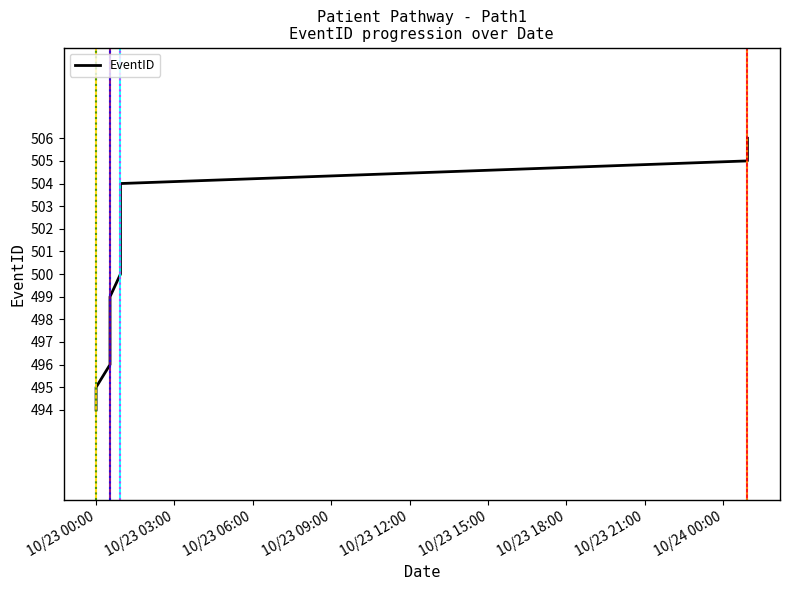

Does the chart have visible grid lines?

No